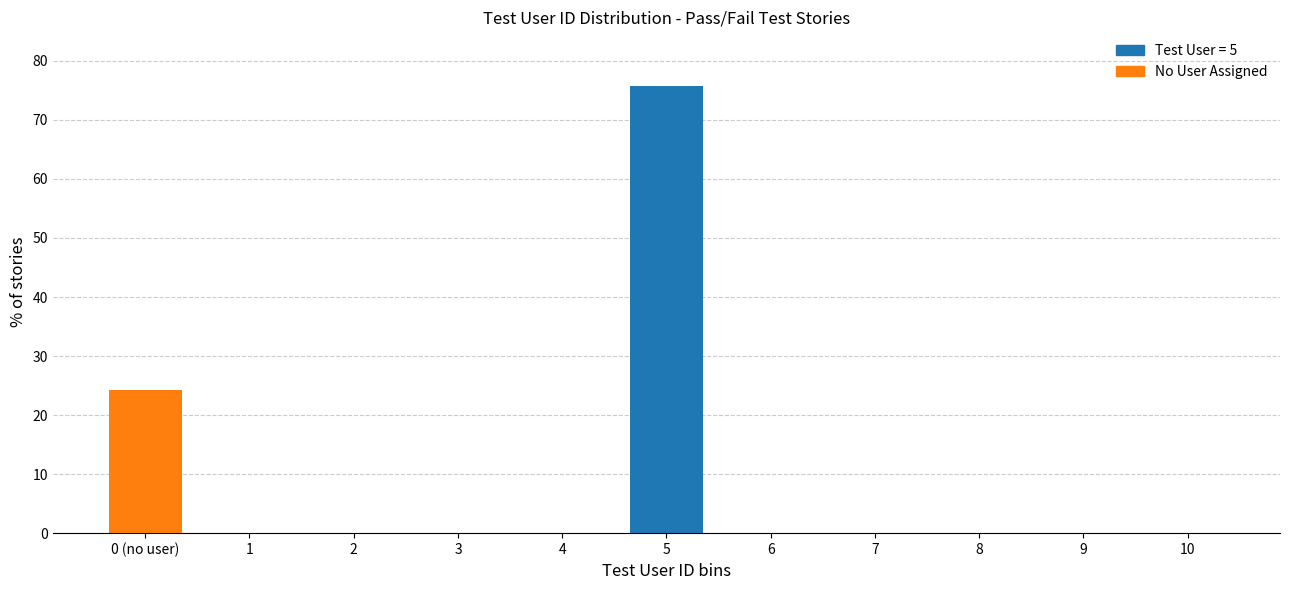

Reading left to right, extract all data points from this chart.

0 (no user)=24.2	1=0.0	2=0.0	3=0.0	4=0.0	5=75.8	6=0.0	7=0.0	8=0.0	9=0.0	10=0.0